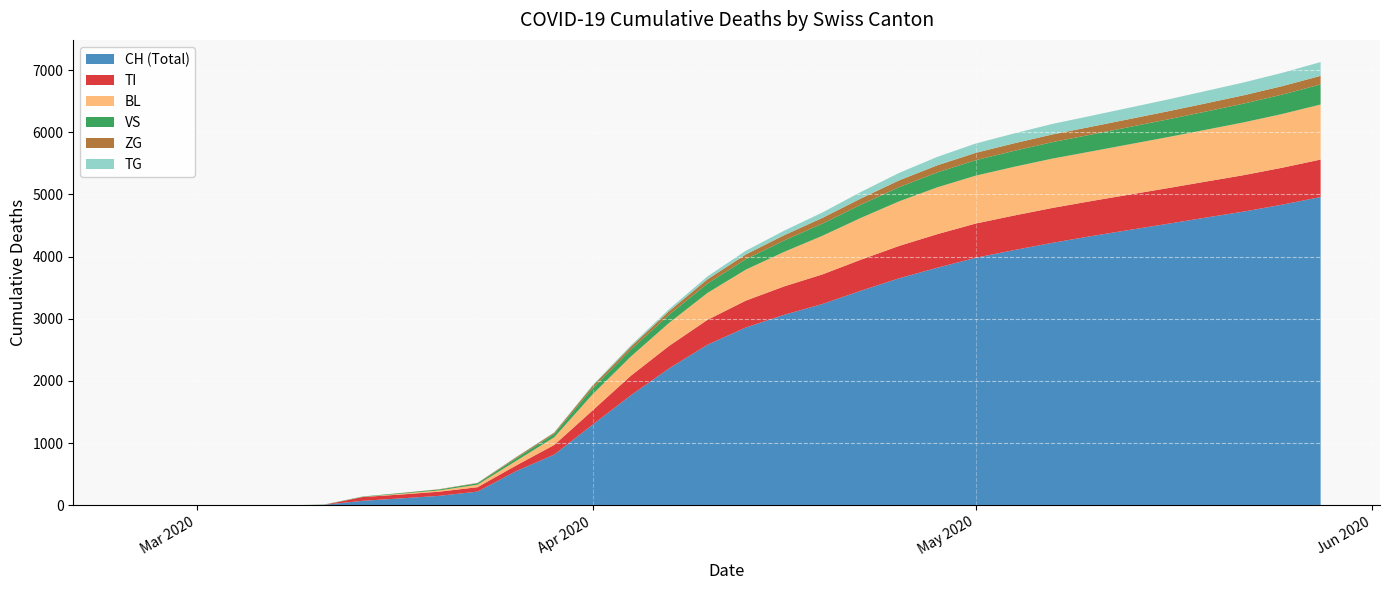

What is the highest value of the CH (Total) series?

4958